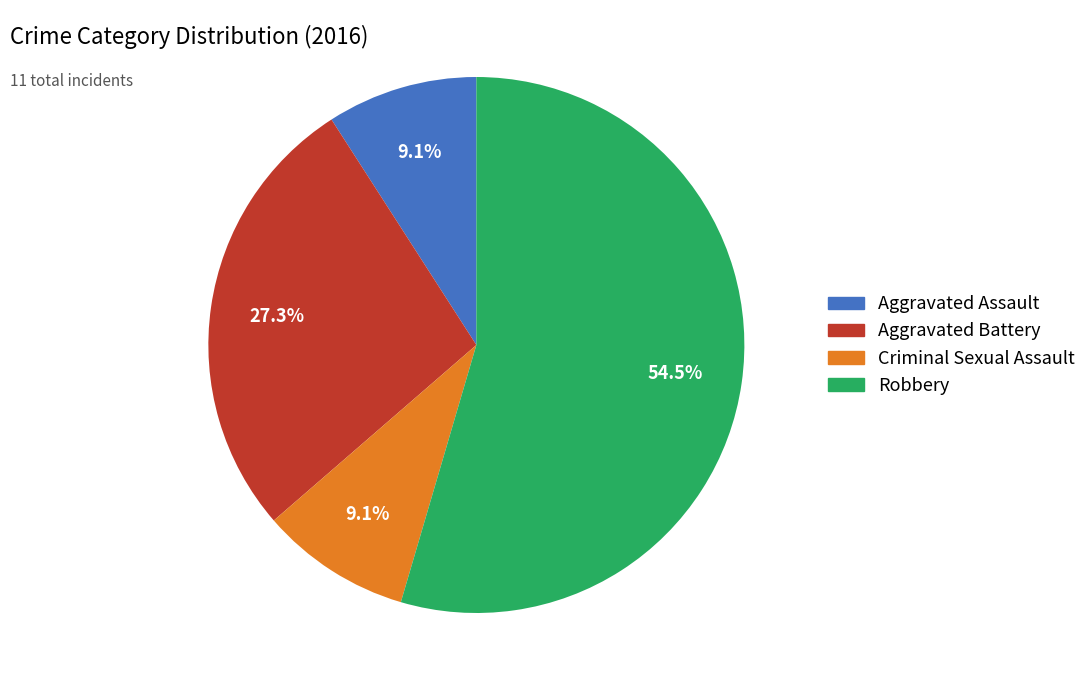

Between Aggravated Battery and Robbery, which is larger?

Robbery